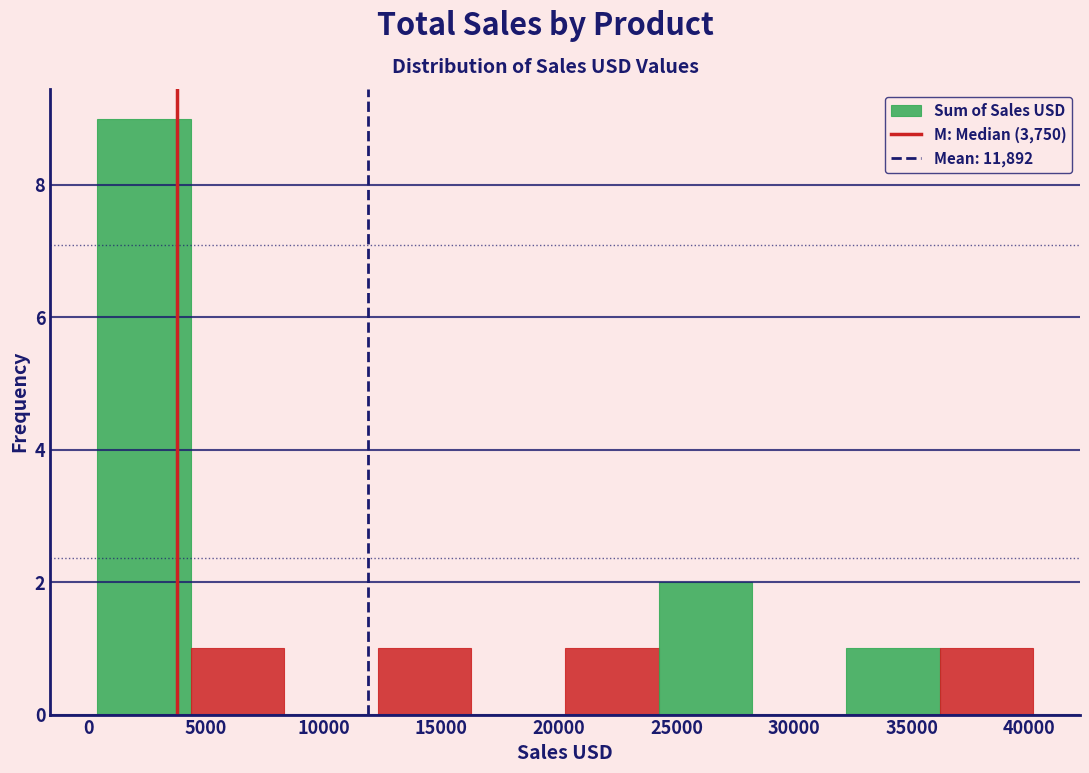

Over which range of the x-axis is the bar tallest?

500 to 4500